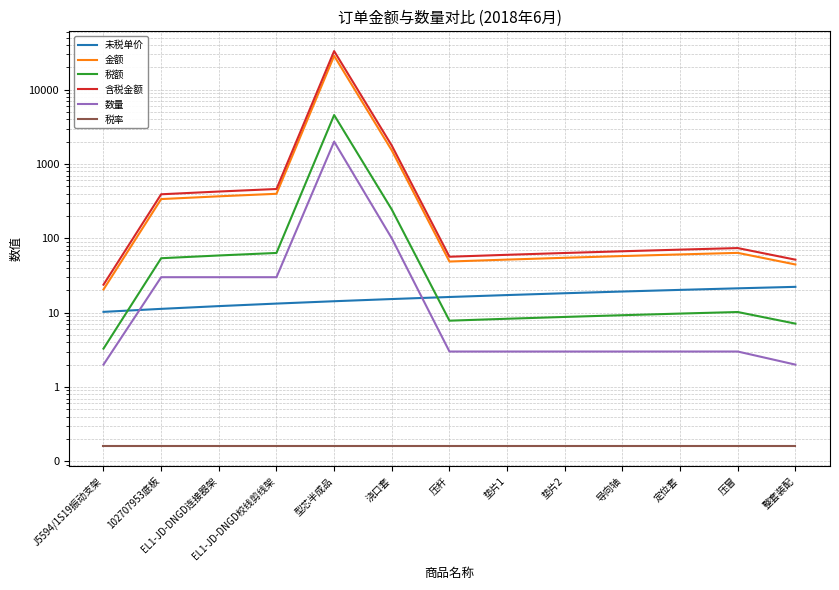

Reading left to right, list all the values displayed in this chart.

未税单价: 10.2	11.2	12.2	13.2	14.2	15.2	16.2	17.2	18.2	19.2	20.2	21.2	22.2
金额: 20.5	337.5	367.5	397.5	28500.0	1525.0	48.8	51.8	54.8	57.8	60.8	63.8	44.5
税额: 3.3	54.0	58.8	63.6	4560.0	244.0	7.8	8.3	8.8	9.2	9.7	10.2	7.1
含税金额: 23.8	391.5	426.3	461.1	33060.0	1769.0	56.5	60.0	63.5	67.0	70.5	74.0	51.6
数量: 2.0	30.0	30.0	30.0	2000.0	100.0	3.0	3.0	3.0	3.0	3.0	3.0	2.0
税率: 0.2	0.2	0.2	0.2	0.2	0.2	0.2	0.2	0.2	0.2	0.2	0.2	0.2